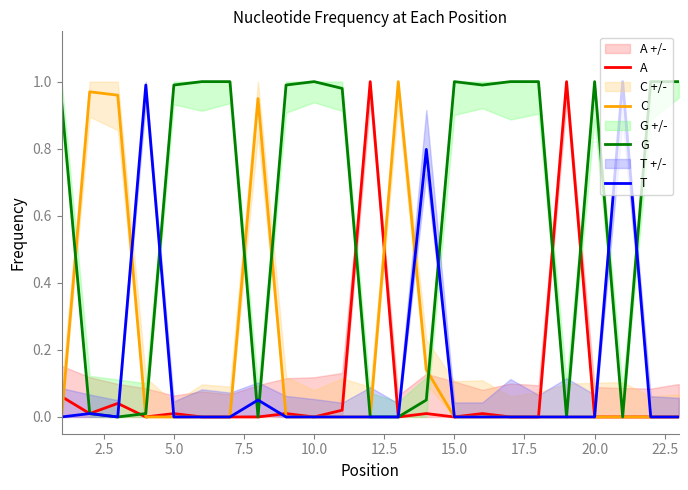

List the series in order of their peak value, lowest first.

A, C, G, T